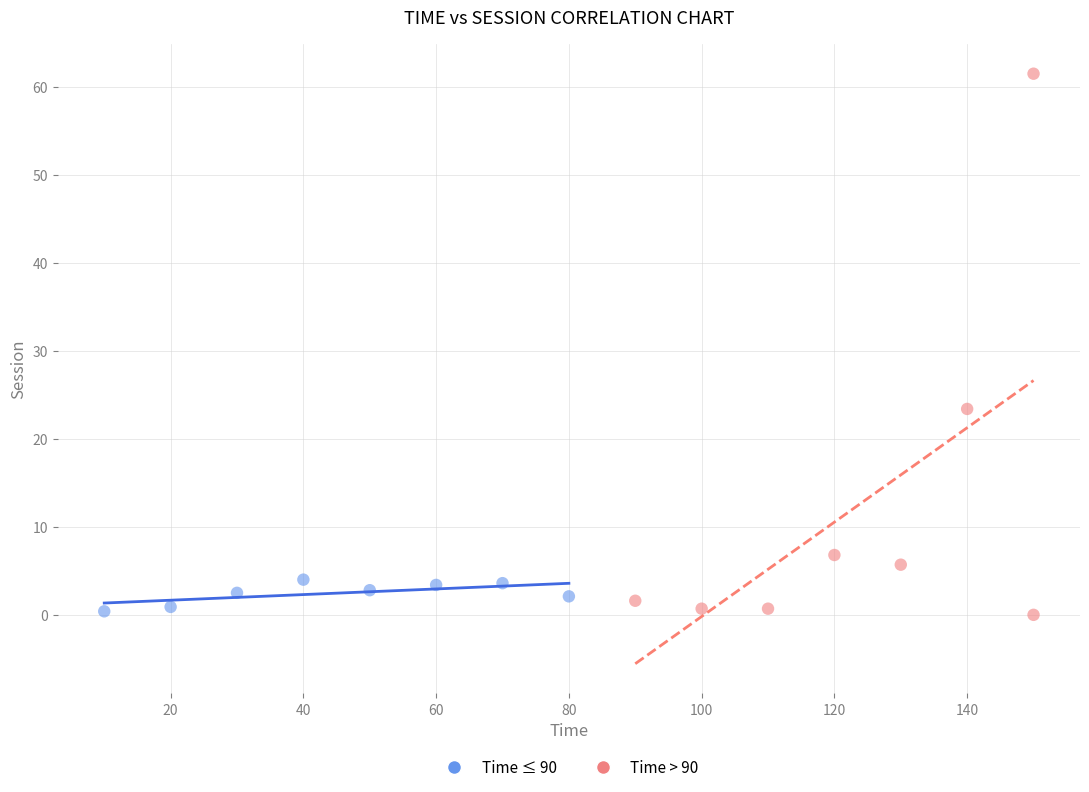

Which series has the largest Y range (max minus min)?

Time > 90